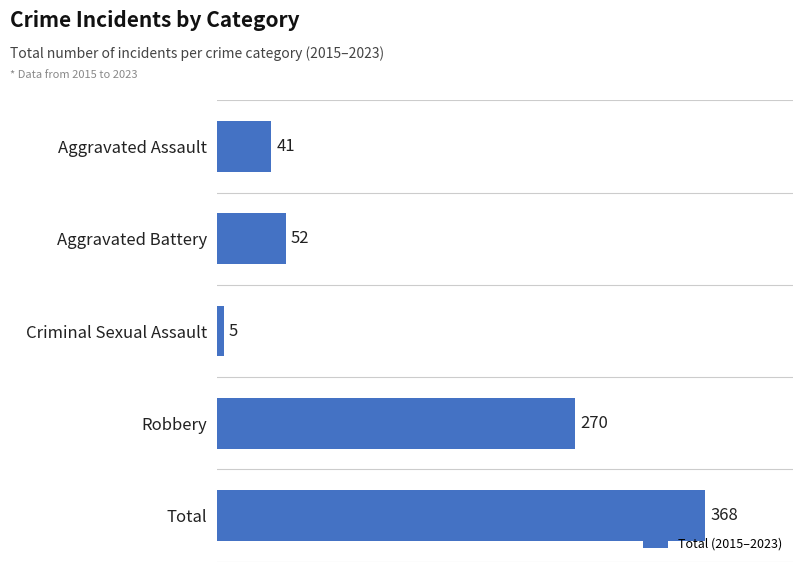

Rank the categories by value from highest to lowest.

Total, Robbery, Aggravated Battery, Aggravated Assault, Criminal Sexual Assault